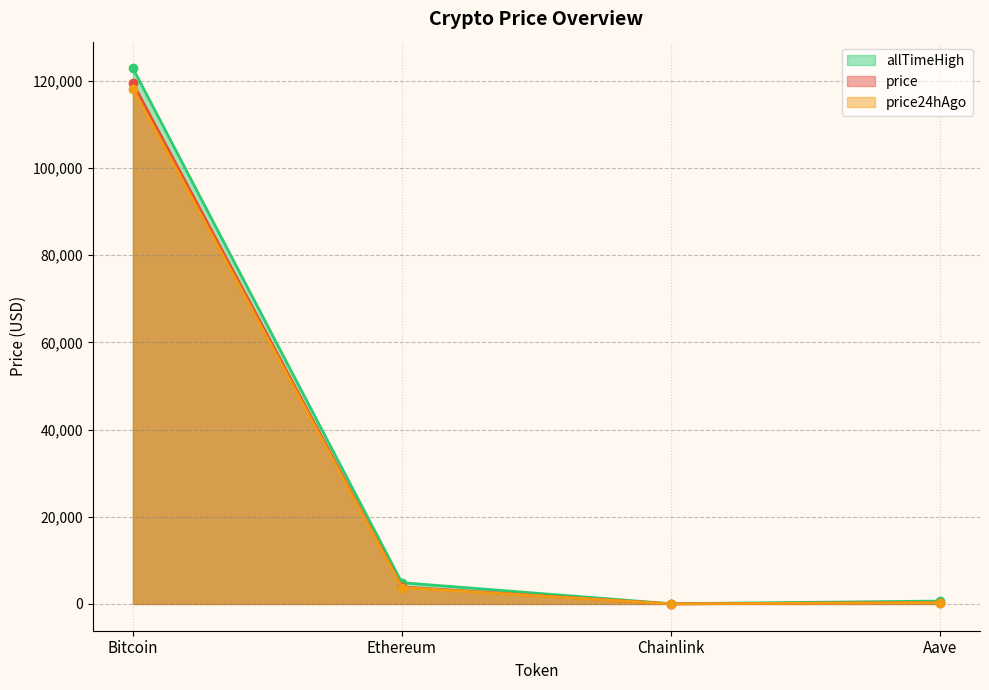

Reading right to left, list all the values displayed in this chart.

price: 305.1	19.2	3884.3	119437.0
price24hAgo: 296.7	18.6	3764.0	118203.0
allTimeHigh: 661.7	52.7	4878.3	122838.0